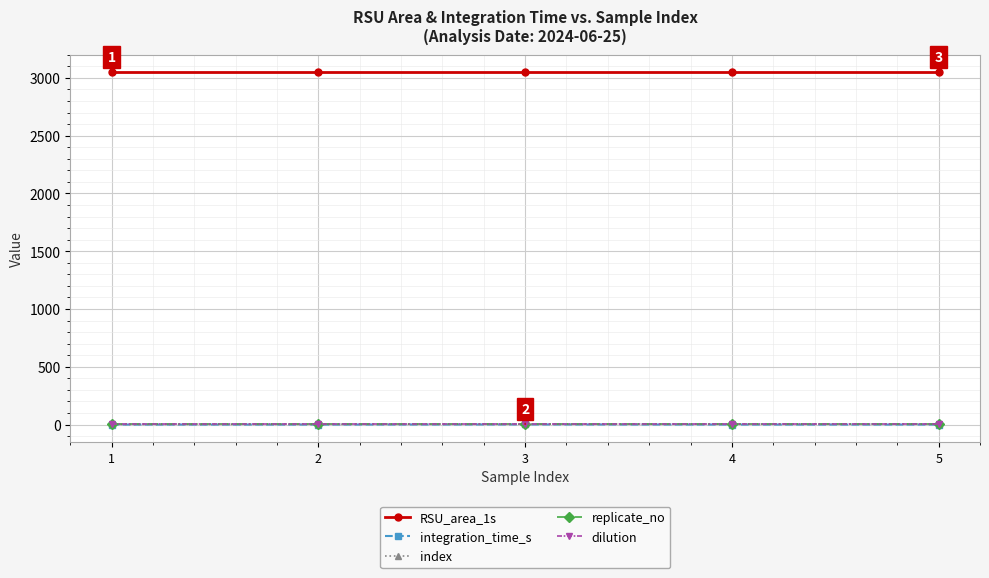

Which series has the widest spread of values?

index